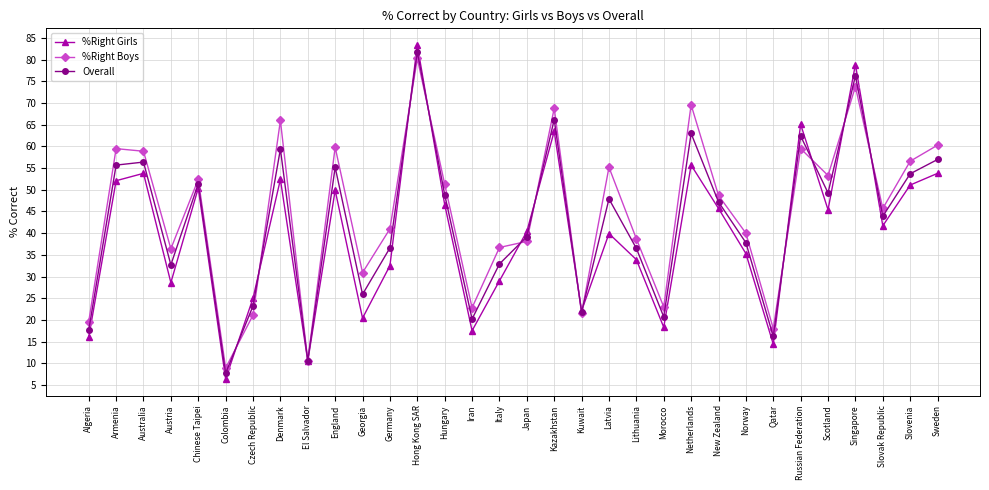

How many interior local valleys does the %Right Boys series have?

10